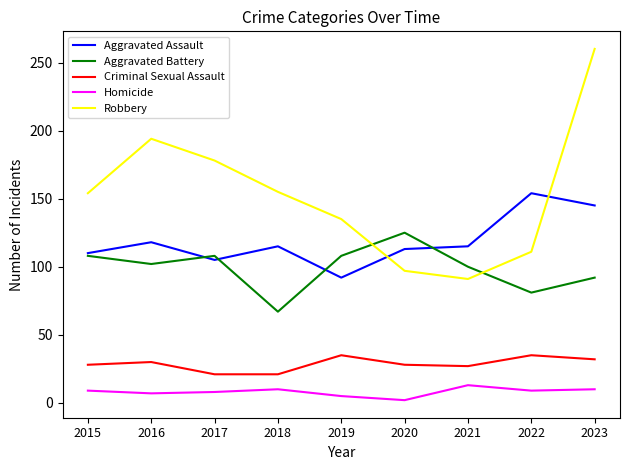

How many distinct data groups are displayed?

5